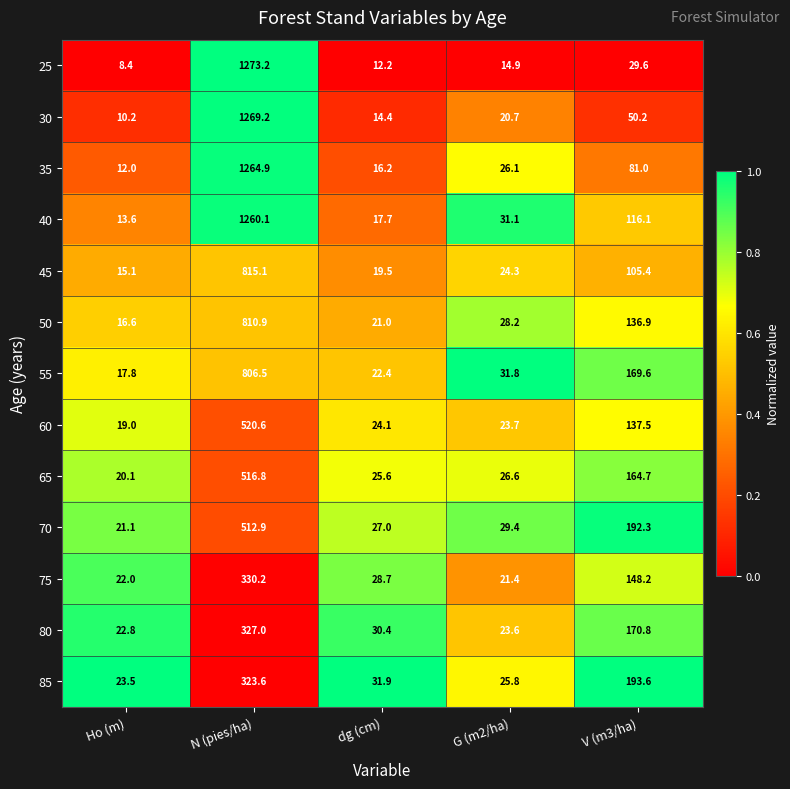

Where does the 60 series first go above 24?

N (pies/ha)